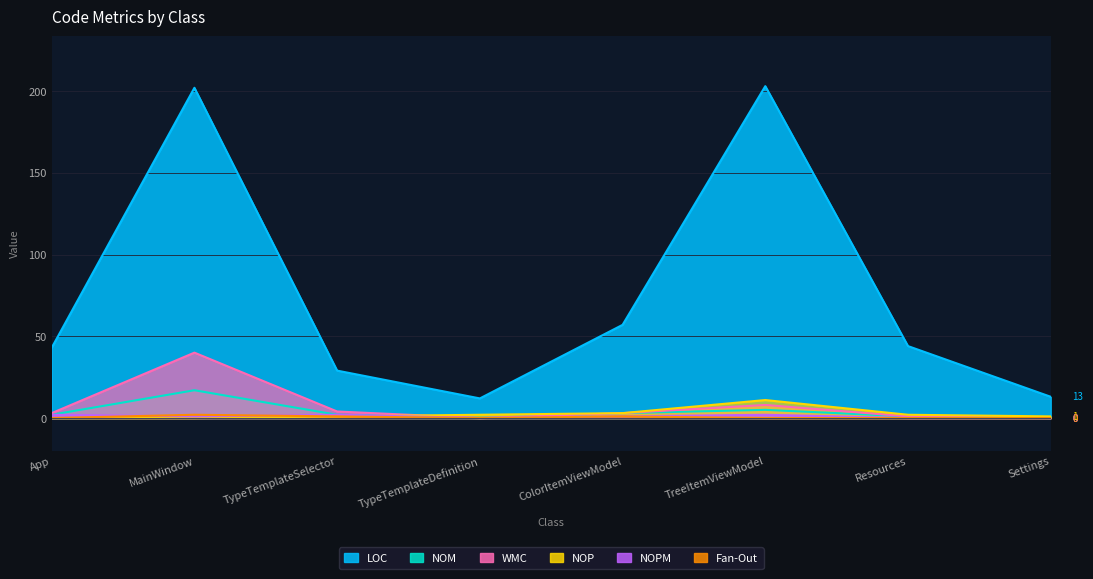

In Fan-Out, how many points are higher than both neighbors (excluding endpoints)?

2